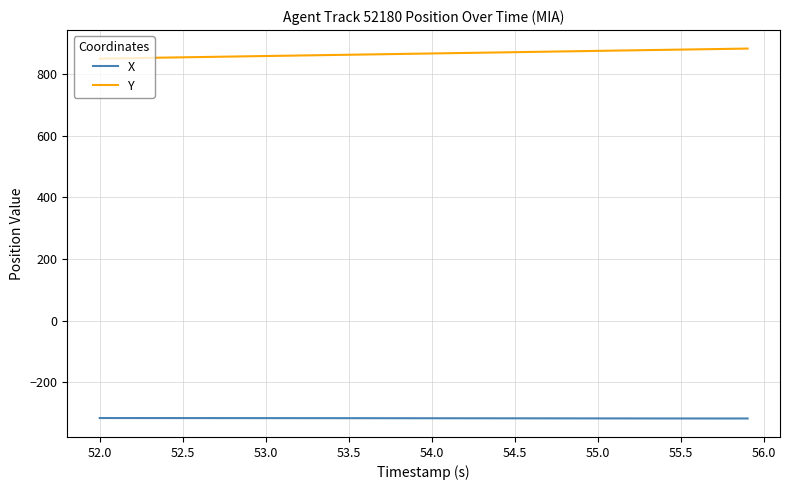

Which series has the largest total across all categories?

Y